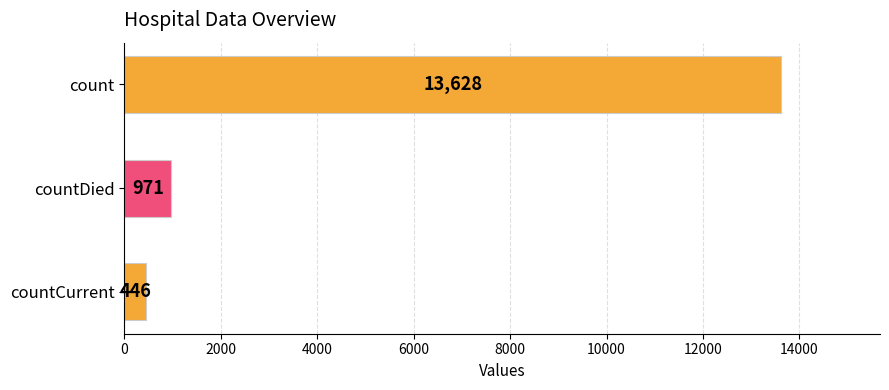

At which category does the chart reach its minimum across all series?

countCurrent